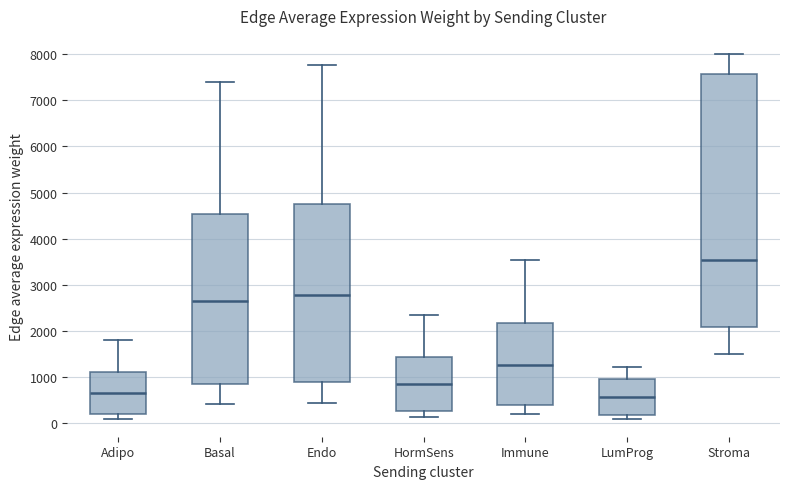

Reading left to right, transcribe this box plot: for each box, give where its median line is, the range the box spans, and where its two whiskers end, as read against the y-axis. The values are not printed on the chart, so give them approximately, as read against the axis.

Adipo: median 600, box 200 to 1100, whiskers 100 to 1800
Basal: median 2700, box 800 to 4500, whiskers 400 to 7400
Endo: median 2800, box 900 to 4800, whiskers 400 to 7800
HormSens: median 800, box 300 to 1400, whiskers 100 to 2300
Immune: median 1300, box 400 to 2200, whiskers 200 to 3500
LumProg: median 600, box 200 to 1000, whiskers 100 to 1200
Stroma: median 3500, box 2100 to 7600, whiskers 1500 to 8000